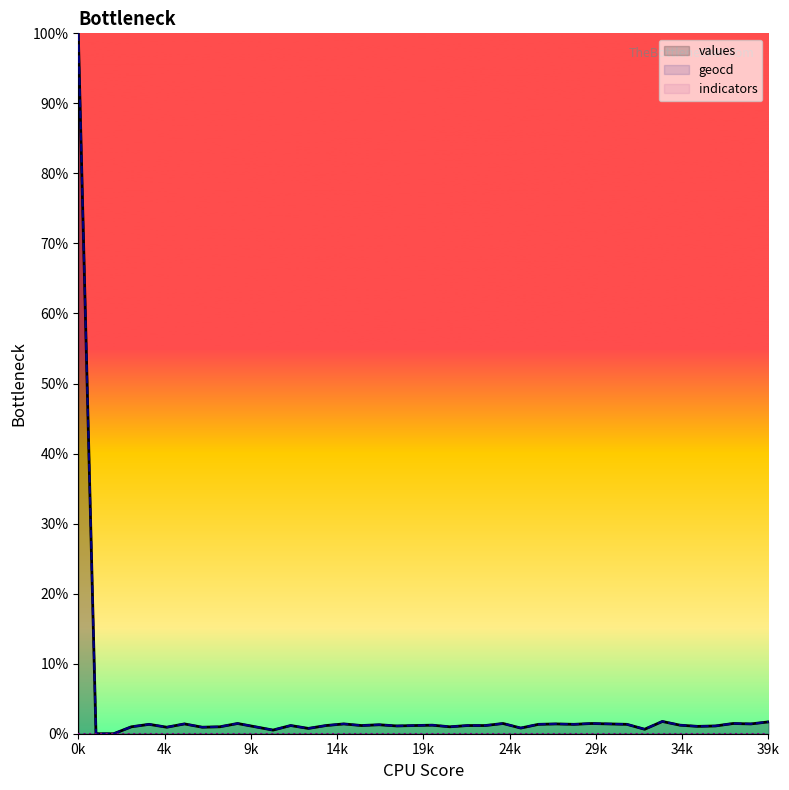

Reading right to left, list all the values displayed in this chart.

values (line): 1.7	1.4	1.5	1.1	1.1	1.2	1.8	0.6	1.3	1.4	1.5	1.3	1.4	1.3	0.8	1.5	1.2	1.2	1.0	1.2	1.2	1.1	1.3	1.2	1.4	1.2	0.8	1.2	0.5	1.0	1.5	1.0	0.9	1.4	0.9	1.3	1.0	0.0	0.0	100.0
geocd (line): 1.7	1.4	1.5	1.1	1.1	1.2	1.8	0.6	1.3	1.4	1.5	1.3	1.4	1.3	0.8	1.5	1.2	1.2	1.0	1.2	1.2	1.1	1.3	1.2	1.4	1.2	0.8	1.2	0.5	1.0	1.5	1.0	0.9	1.4	0.9	1.3	1.0	0.0	0.0	100.0
indicators (line): 0.0	0.0	0.0	0.0	0.0	0.0	0.0	0.0	0.0	0.0	0.0	0.0	0.0	0.0	0.0	0.0	0.0	0.0	0.0	0.0	0.0	0.0	0.0	0.0	0.0	0.0	0.0	0.0	0.0	0.0	0.0	0.0	0.0	0.0	0.0	0.0	0.0	0.0	0.0	0.0